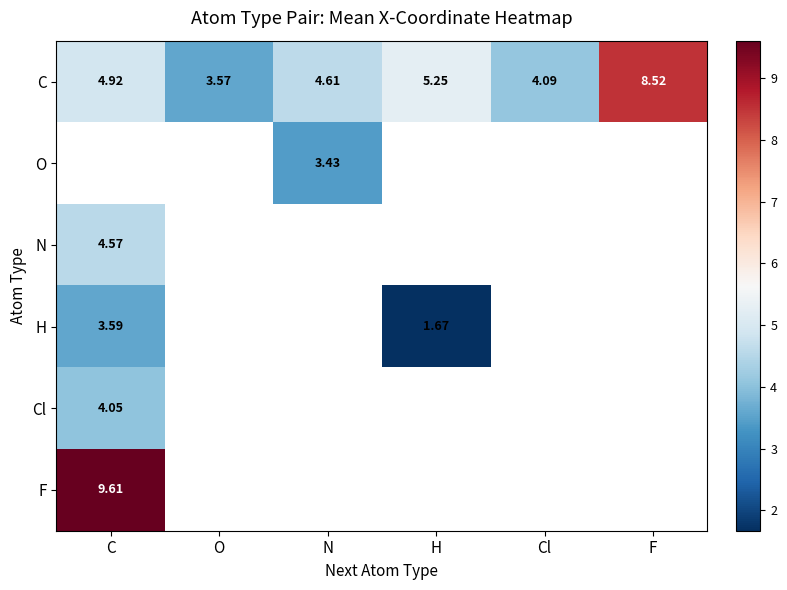

What value does the F series have at C?

9.6